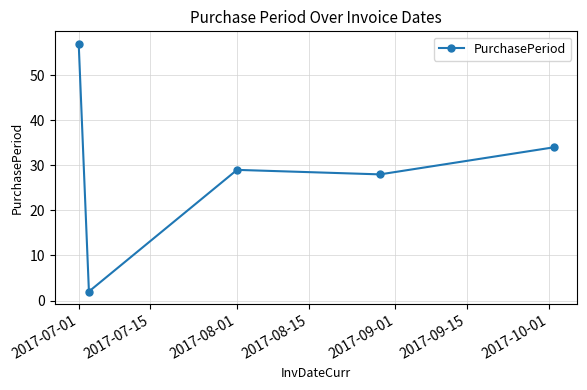

What is the sum of all values?

150